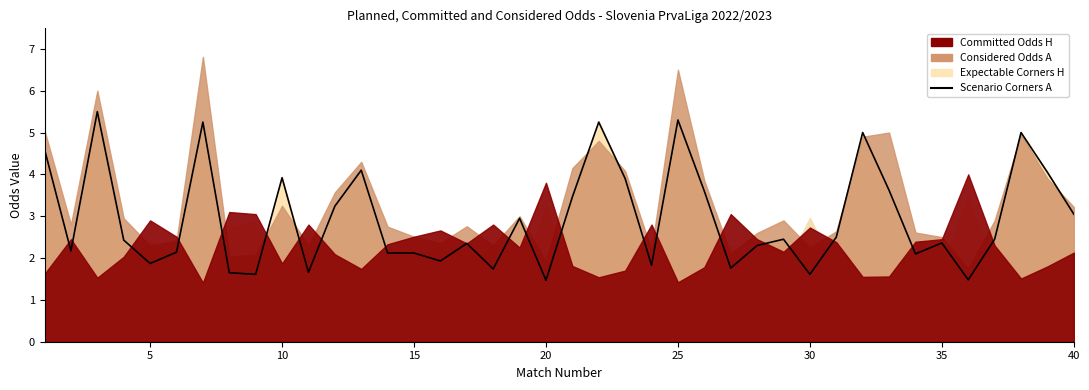

What is the smallest value displayed?

1.5